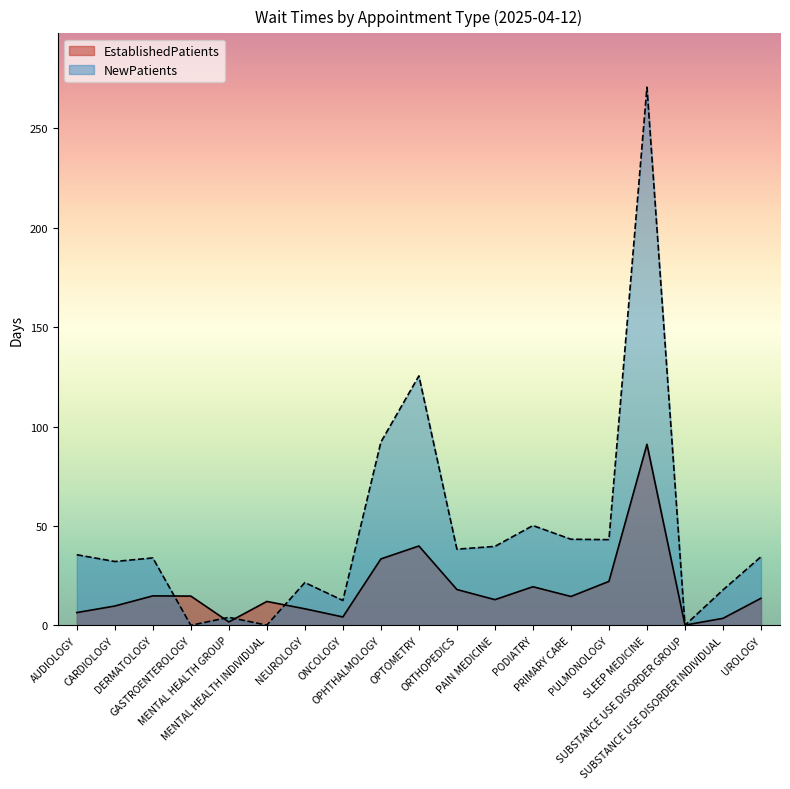

Between SUBSTANCE USE DISORDER INDIVIDUAL and MENTAL HEALTH INDIVIDUAL, which is larger?

MENTAL HEALTH INDIVIDUAL